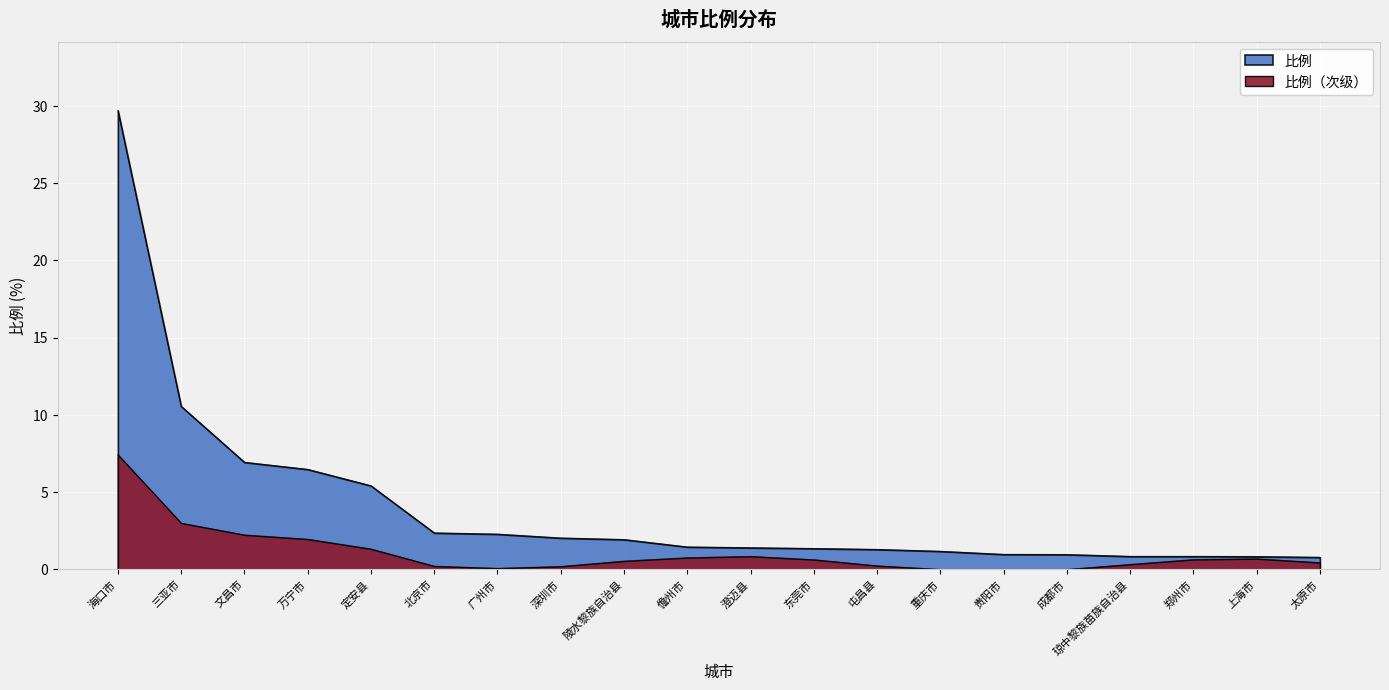

Is it true that the value at 定安县 is 8.3?

False